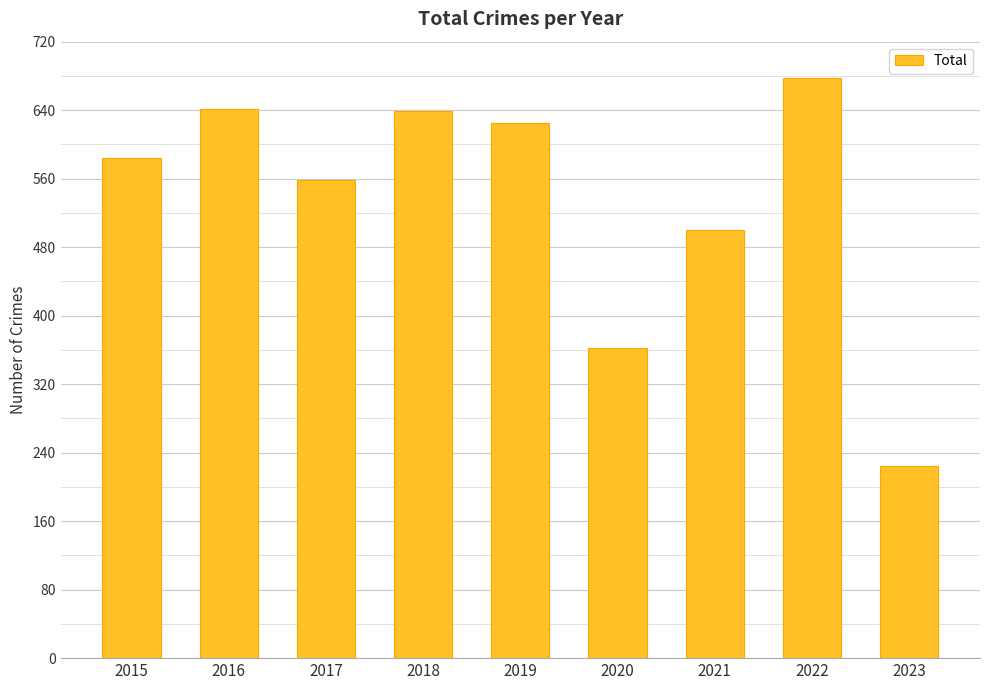

Where is the data nearest to the value 450?

2021